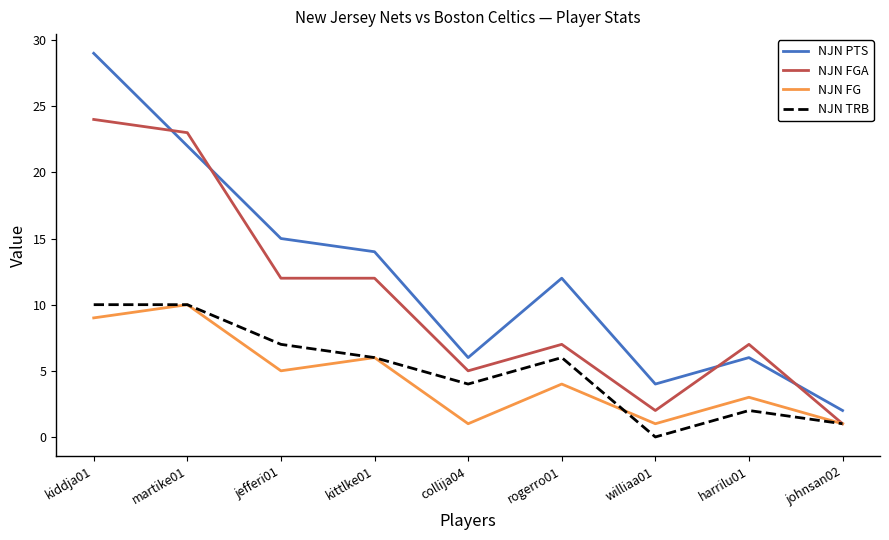

Is this an area chart (filled region under the line)?

No